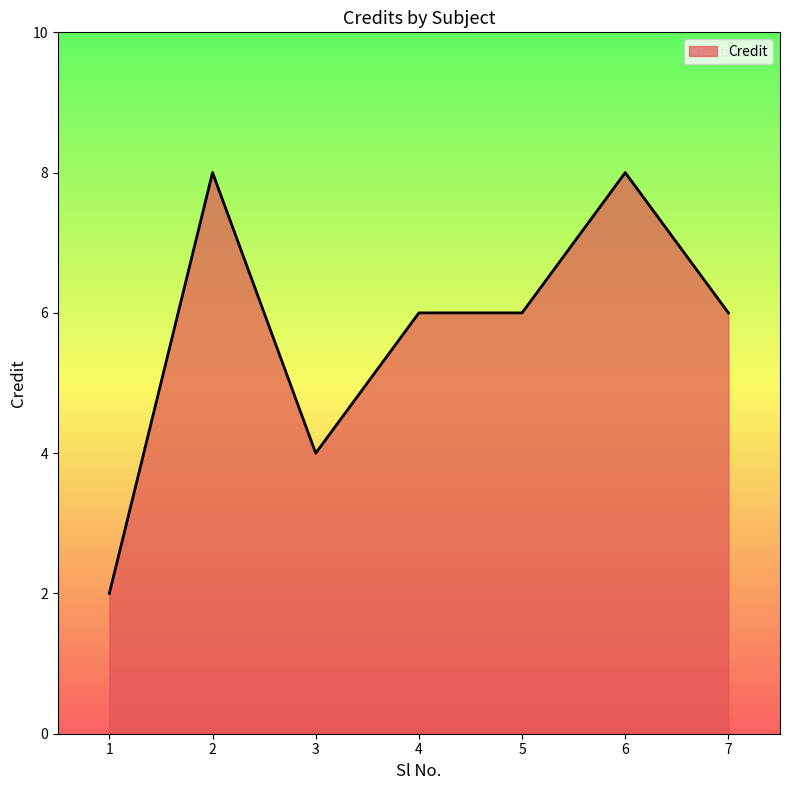

Read the value at 5.

6